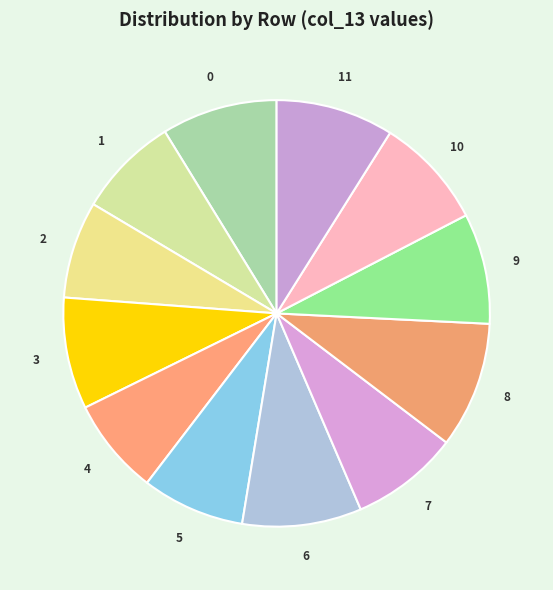

Which slice is the largest?

8